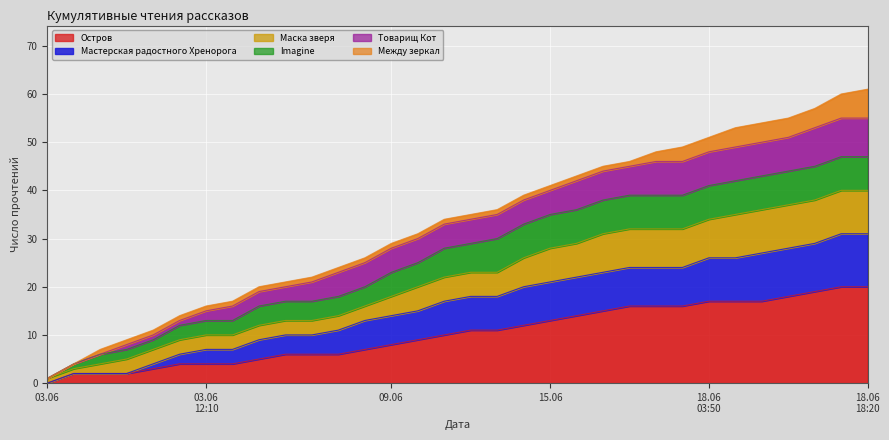

What is the value of the Маска зверя point at the 28th from the left?

36